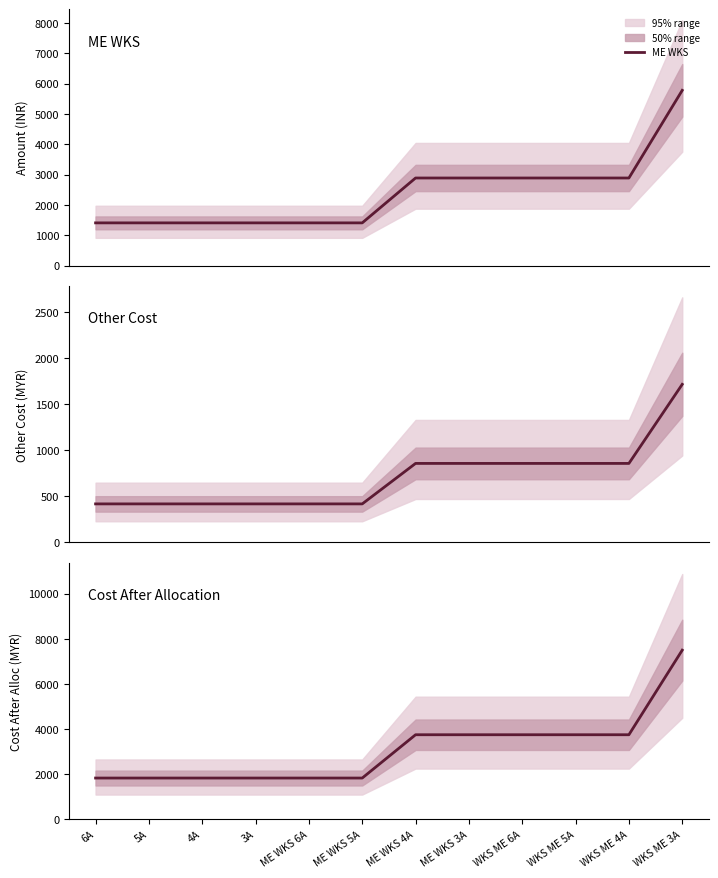

Reading left to right, what are all the values shown in this chart?

ME WKS: 6A=1411.2	5A=1411.2	4A=1411.2	3A=1411.2	ME WKS 6A=1411.2	ME WKS 5A=1411.2	ME WKS 4A=2891.3	ME WKS 3A=2891.3	WKS ME 6A=2891.3	WKS ME 5A=2891.3	WKS ME 4A=2891.3	WKS ME 3A=5782.6
Other Cost: 6A=418.9	5A=418.9	4A=418.9	3A=418.9	ME WKS 6A=418.9	ME WKS 5A=418.9	ME WKS 4A=858.3	ME WKS 3A=858.3	WKS ME 6A=858.3	WKS ME 5A=858.3	WKS ME 4A=858.3	WKS ME 3A=1716.6
Cost After Allocation: 6A=1830.2	5A=1830.2	4A=1830.2	3A=1830.2	ME WKS 6A=1830.2	ME WKS 5A=1830.2	ME WKS 4A=3749.6	ME WKS 3A=3749.6	WKS ME 6A=3749.6	WKS ME 5A=3749.6	WKS ME 4A=3749.6	WKS ME 3A=7499.2